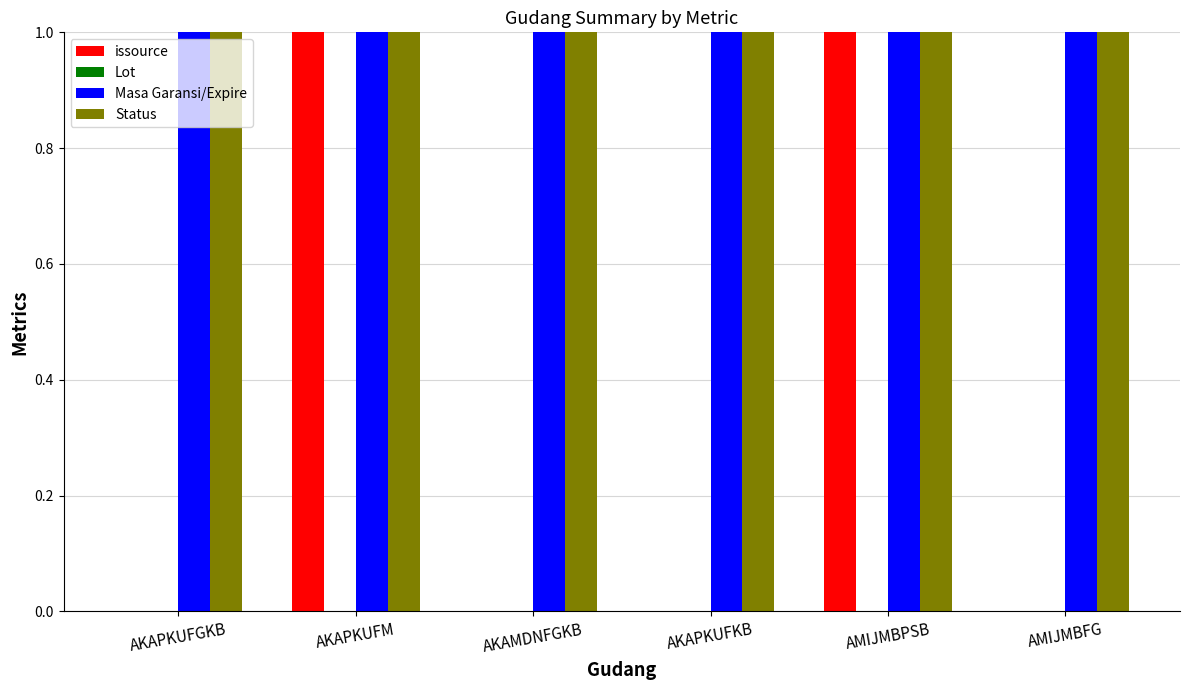

True or false: issource has a value of -1 at AKAPKUFGKB.

False